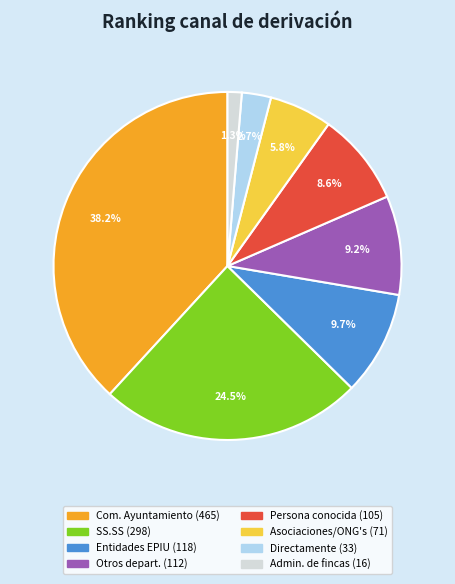

Is there any slice that represents more than half of the pie?

No